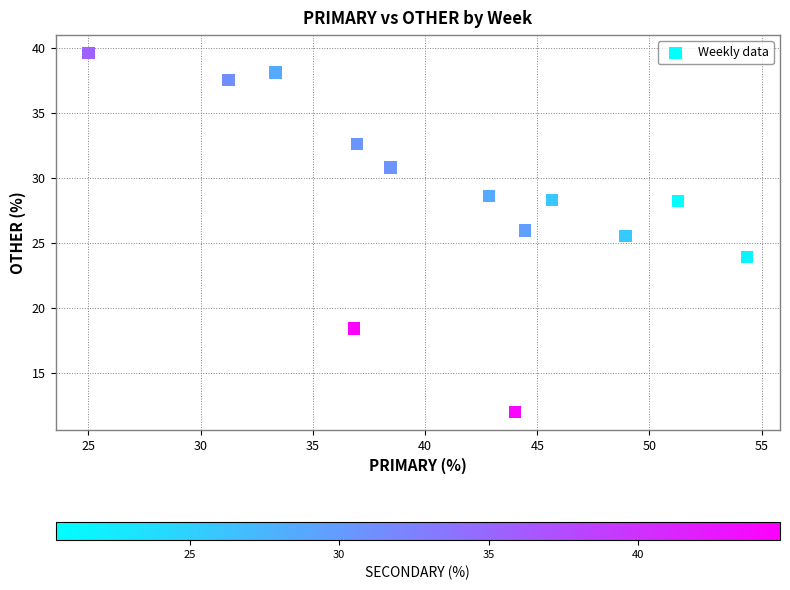

What is the range of Y values (max minus min)?

27.6